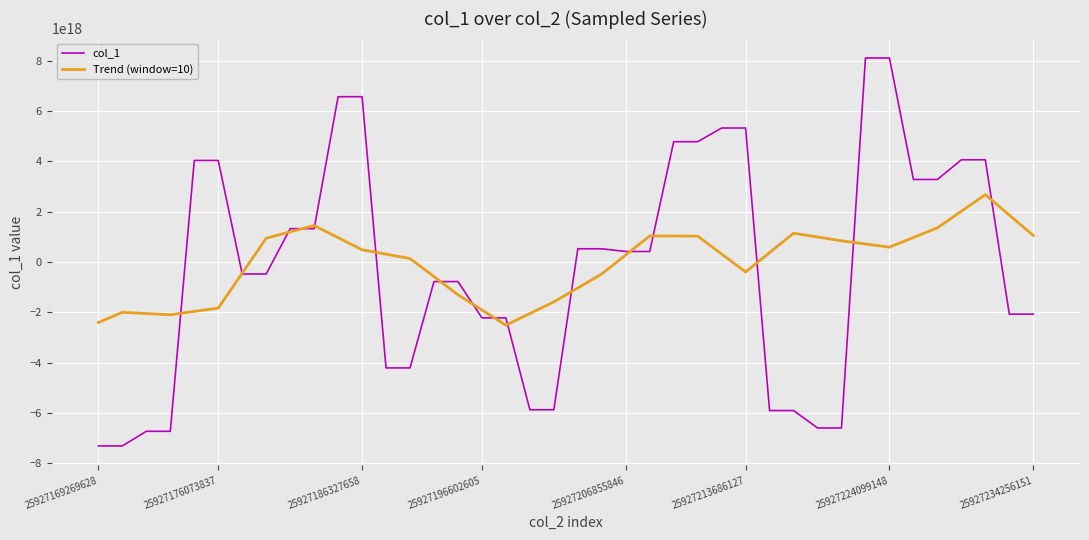

Rank the series by their maximum value, from lowest to highest.

Trend (window=10), col_1